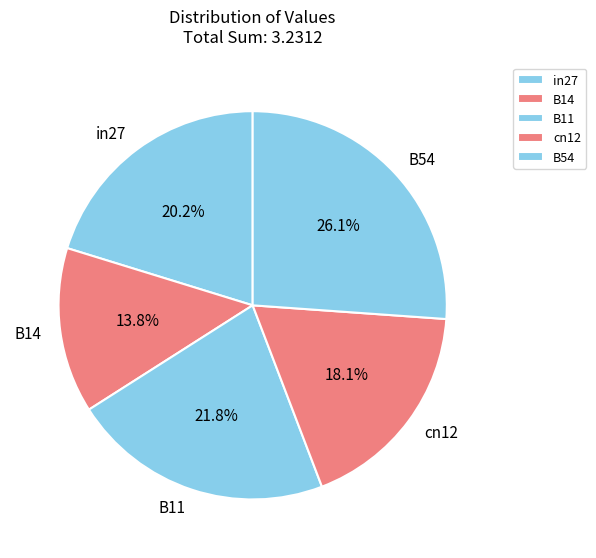

What is the total percentage of B11 and B54?

47.9%